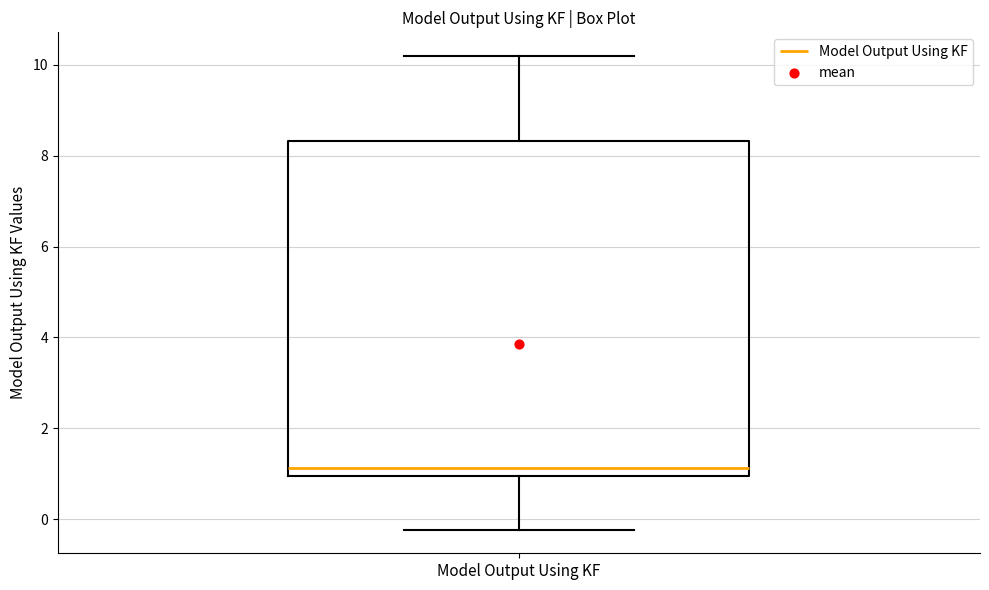

Read this box plot against the y-axis: the position of the median line, the range covered by the box, and the ends of both whiskers. The values are not printed on the chart, so give them approximately, as read against the axis.

median 1.2, box 1.0 to 8.4, whiskers -0.2 to 10.2